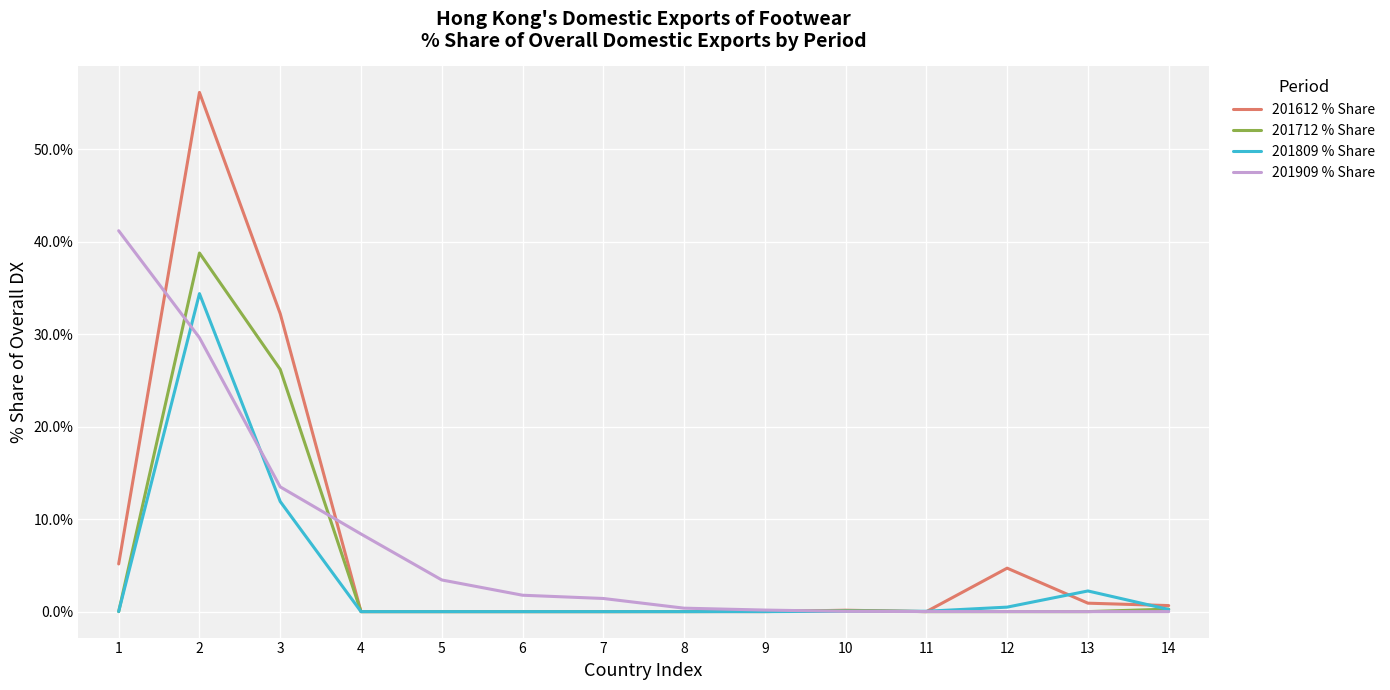

Which series has the widest spread of values?

201612 % Share